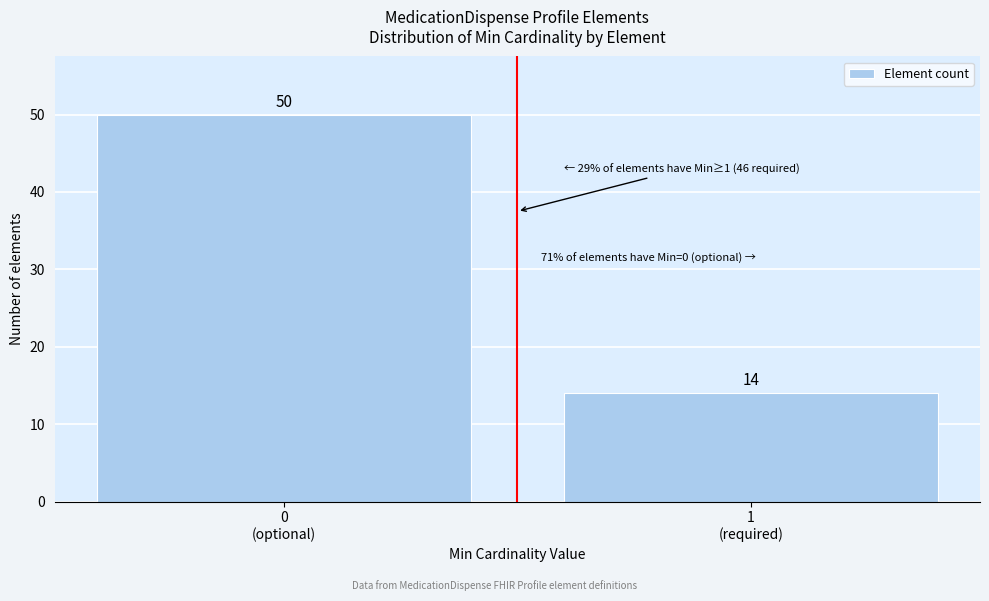

Reading right to left, what are all the values shown in this chart?

14	50